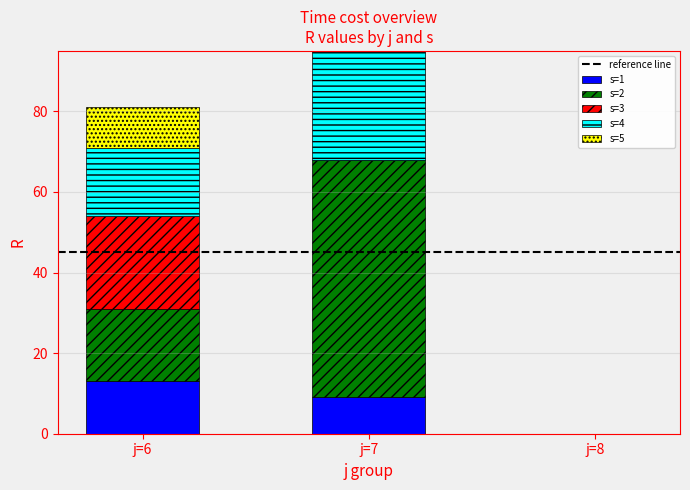

What is the total value across all series at j=6?

81